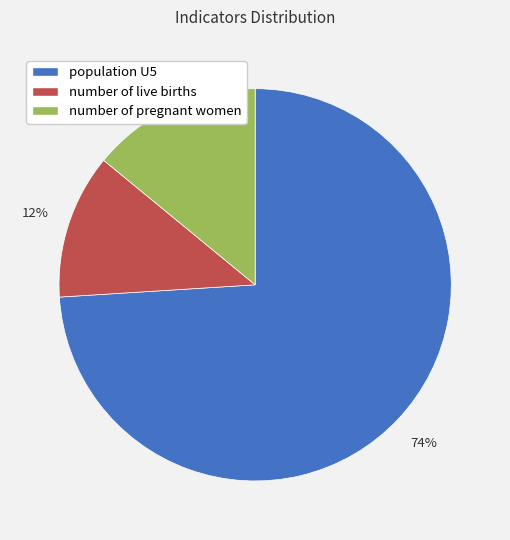

To the nearest percent, what is the difference between the number of live births and number of pregnant women slice percentages?

2%